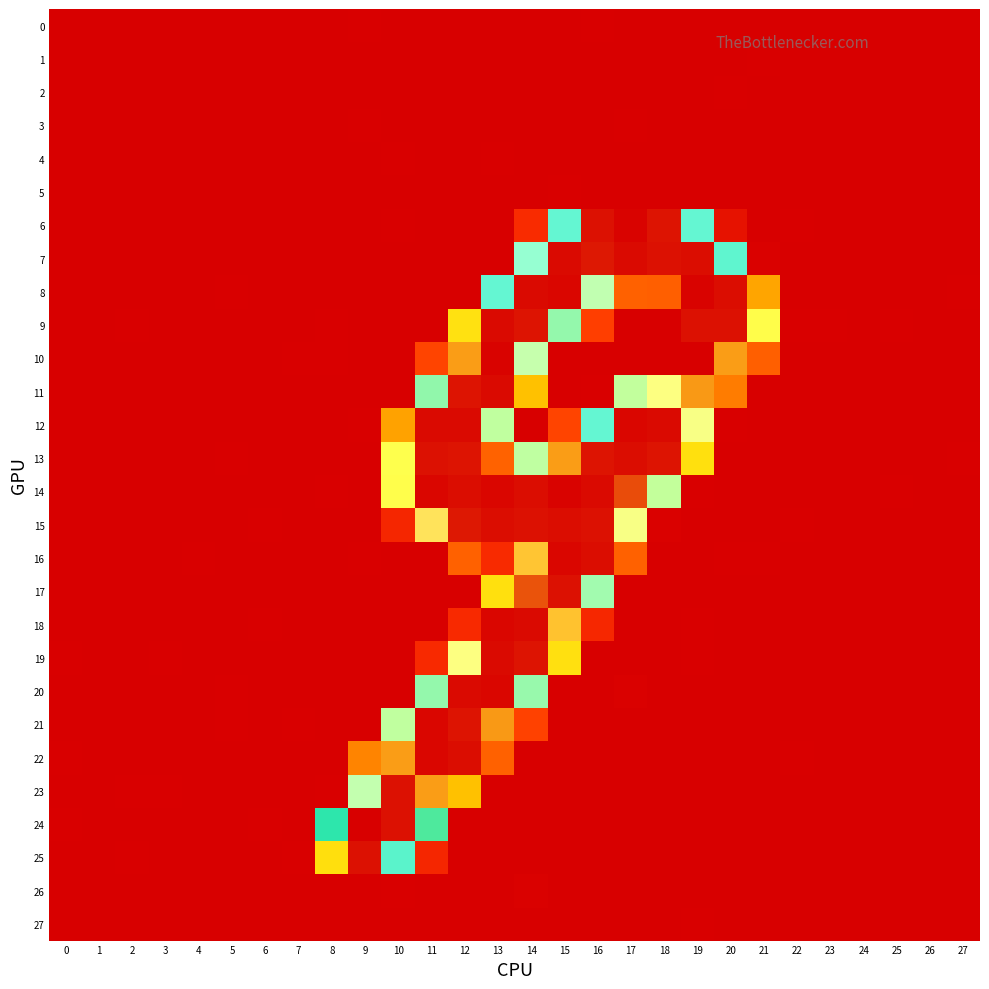

Which series has the largest range (max minus min)?

24